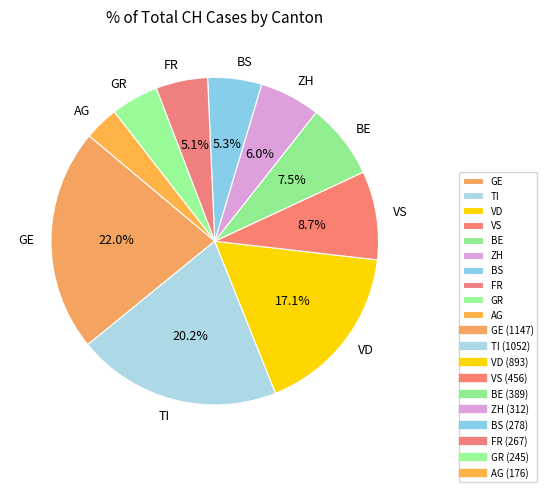

Do GR and VS together represent more than half of the pie?

No